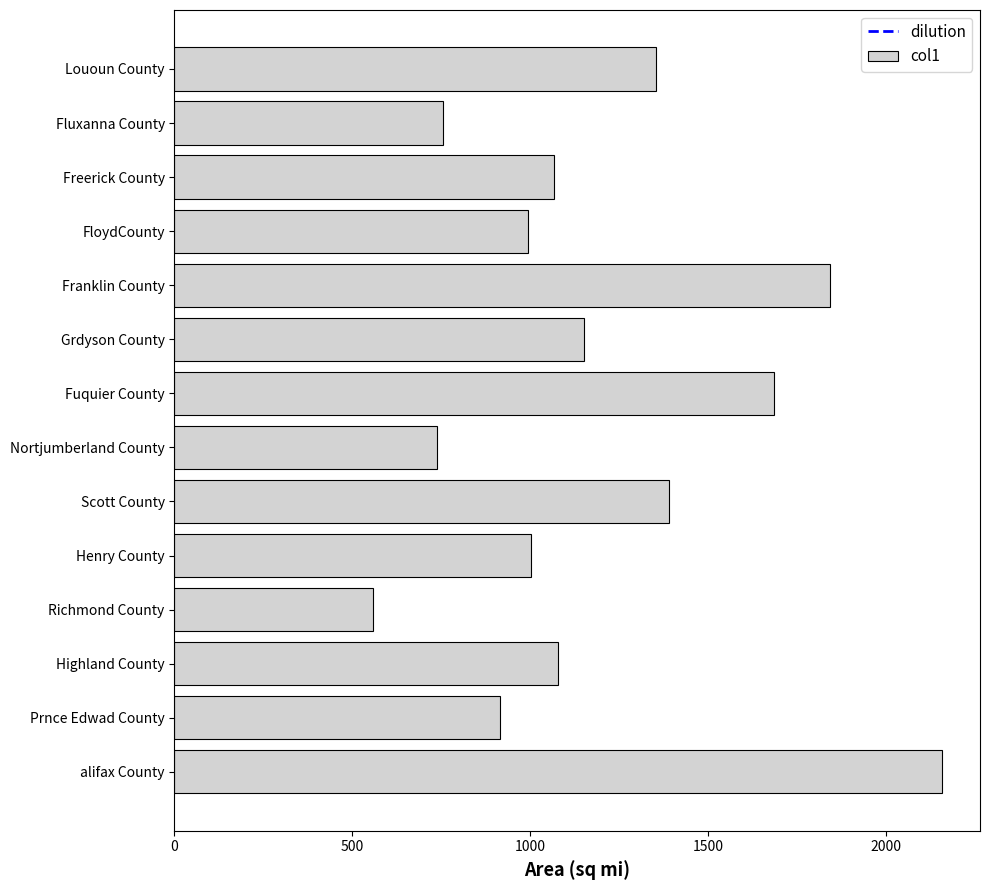

Read the value at Richmond County.

557.2